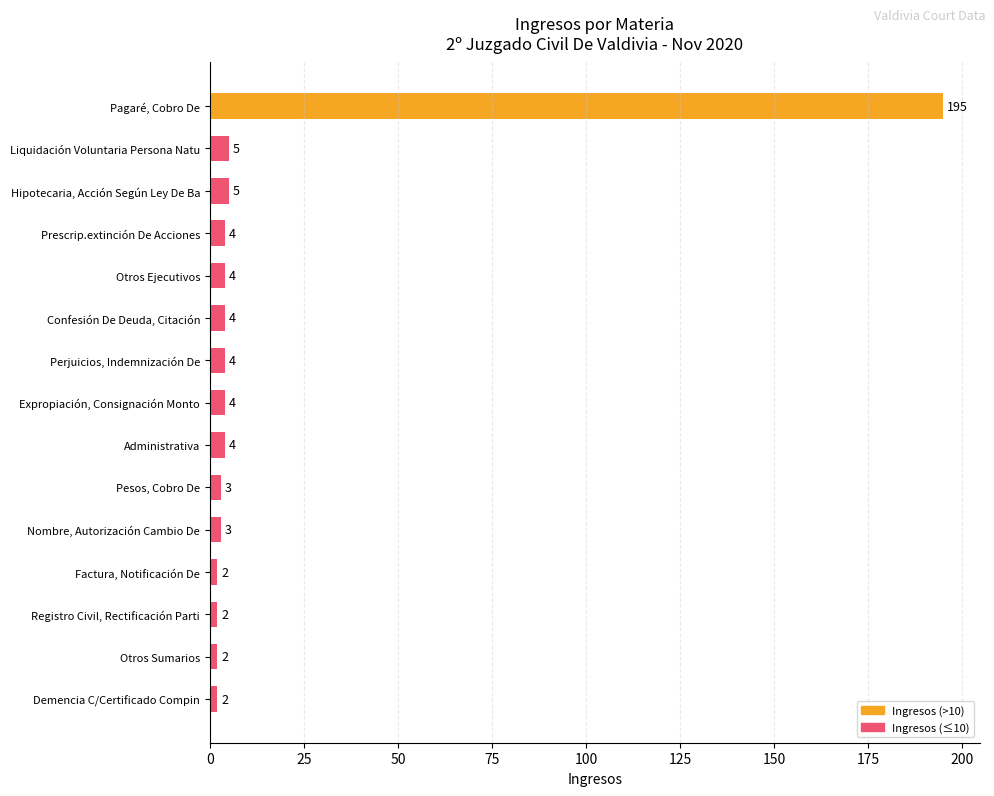

Between Pesos, Cobro De and Confesión De Deuda, Citación, which is larger?

Confesión De Deuda, Citación